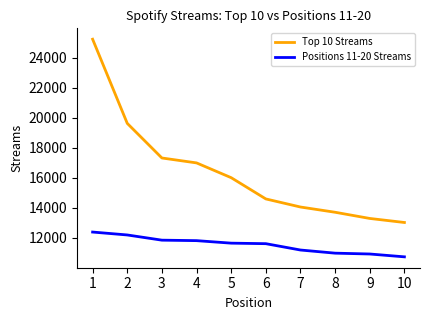

Which series has the largest total across all categories?

Top 10 Streams